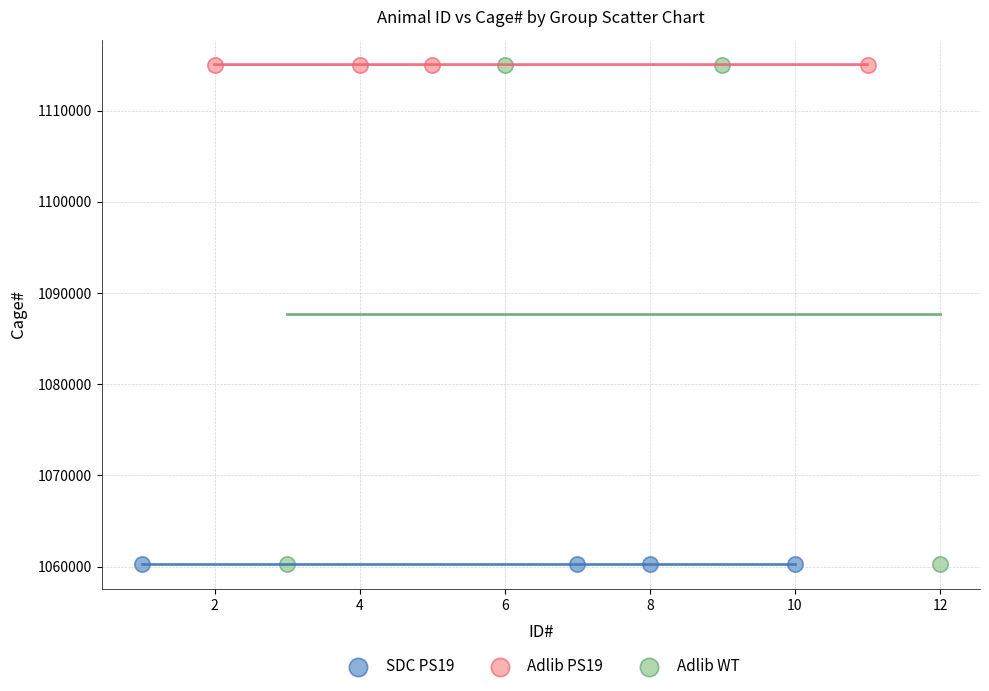

What are all the series names shown in the legend?

SDC PS19, Adlib PS19, Adlib WT